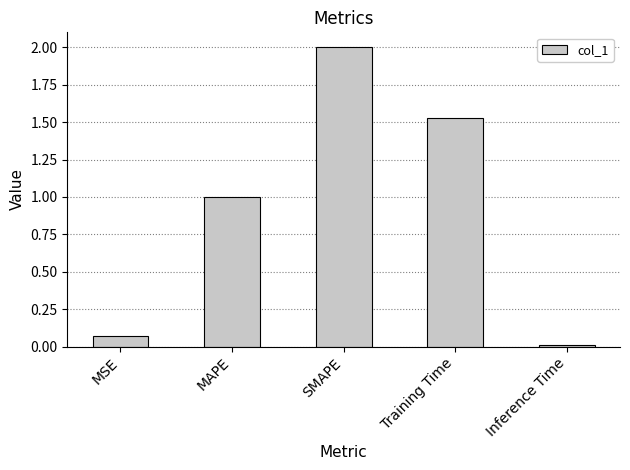

At which label does the data first exceed 1?

MAPE